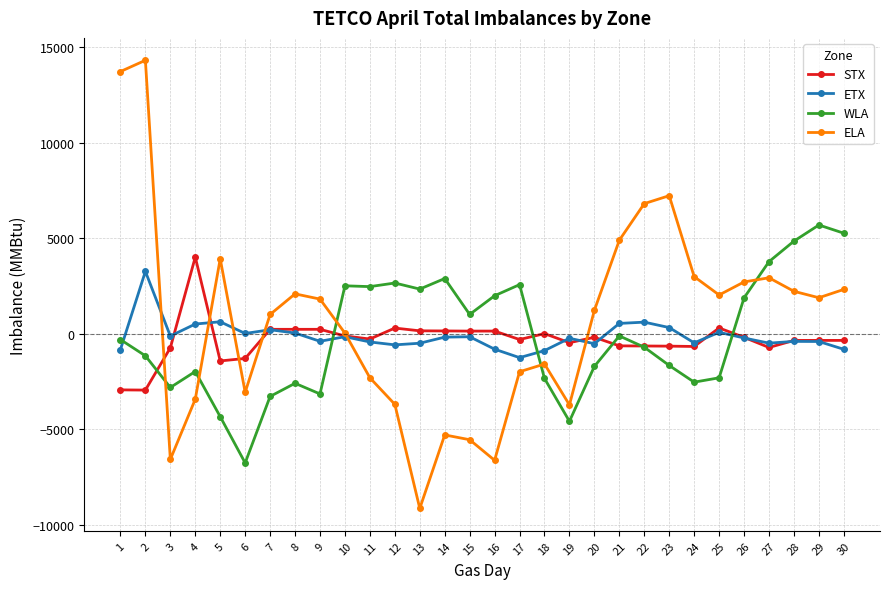

Does the chart display data point markers on the line(s)?

Yes